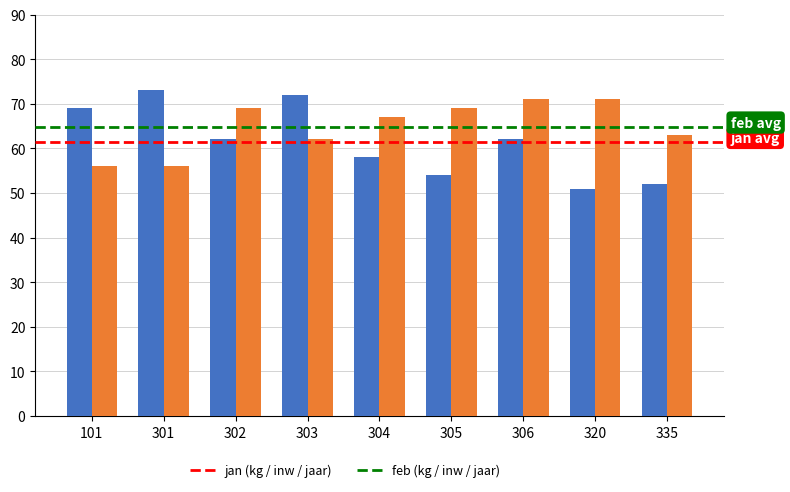

What is the spread (max minus min) of values at 302?

7